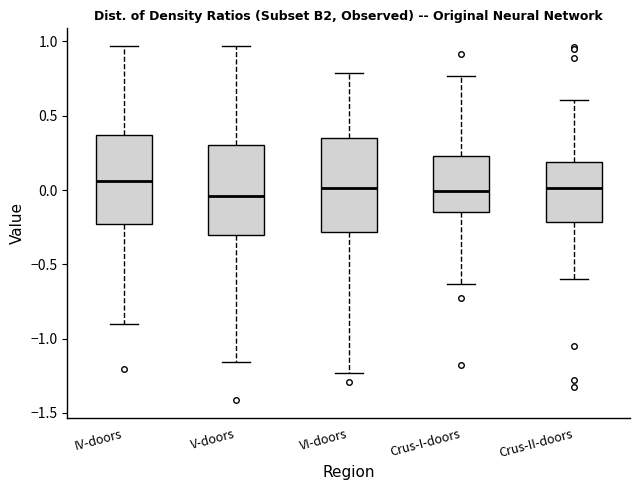

Where does the lower whisker of the box for IV-doors end on the y-axis? The values are not printed on the chart, so give them approximately, as read against the axis.

-0.90